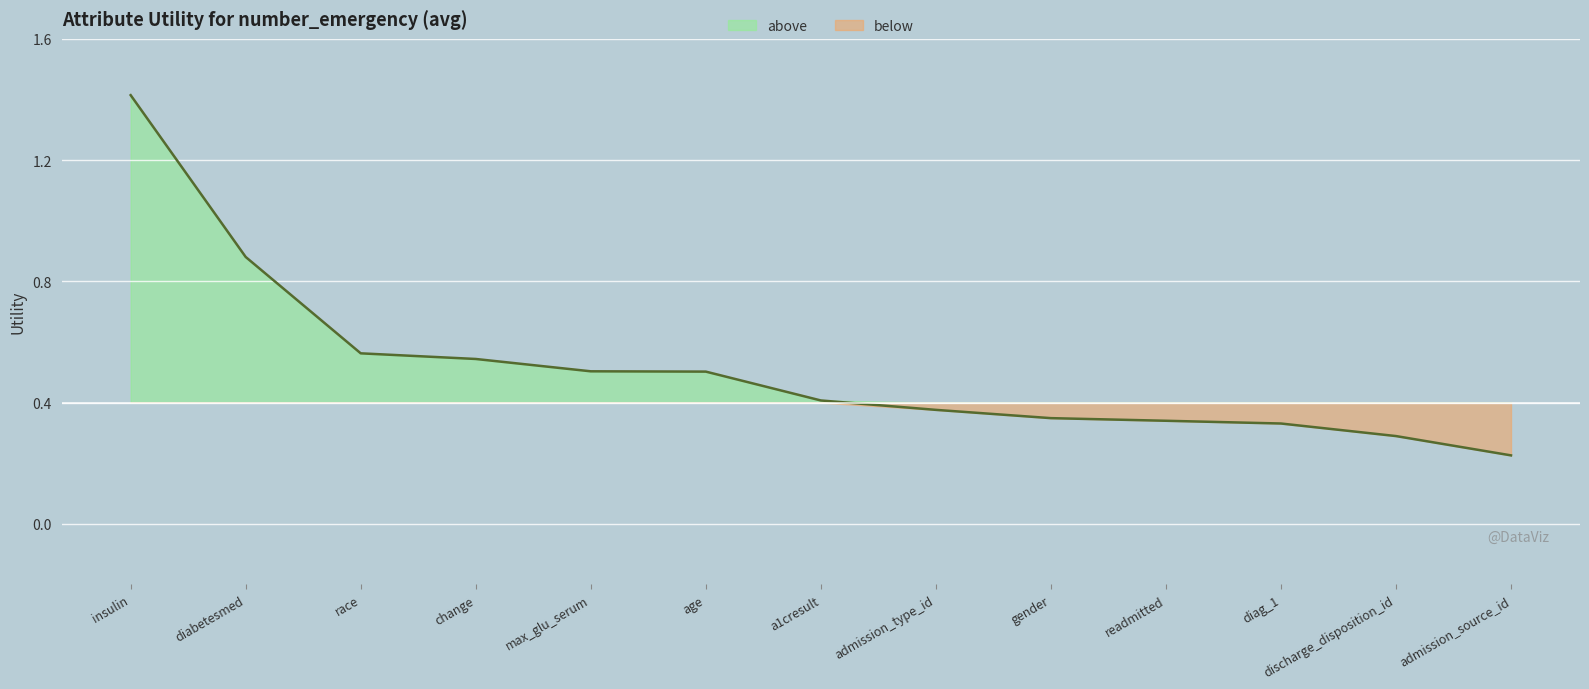

What is the difference between the maximum and minimum values?

1.2